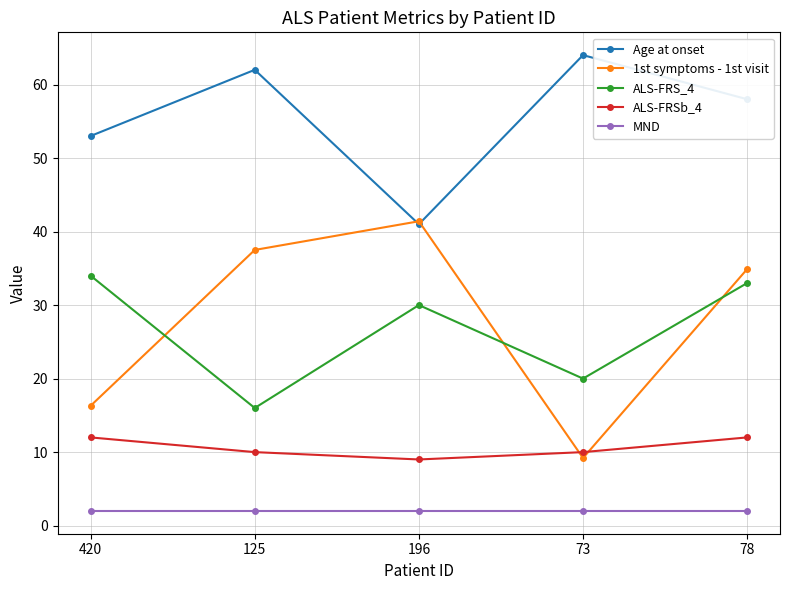

What are all the series names shown in the legend?

Age at onset, 1st symptoms - 1st visit, ALS-FRS_4, ALS-FRSb_4, MND